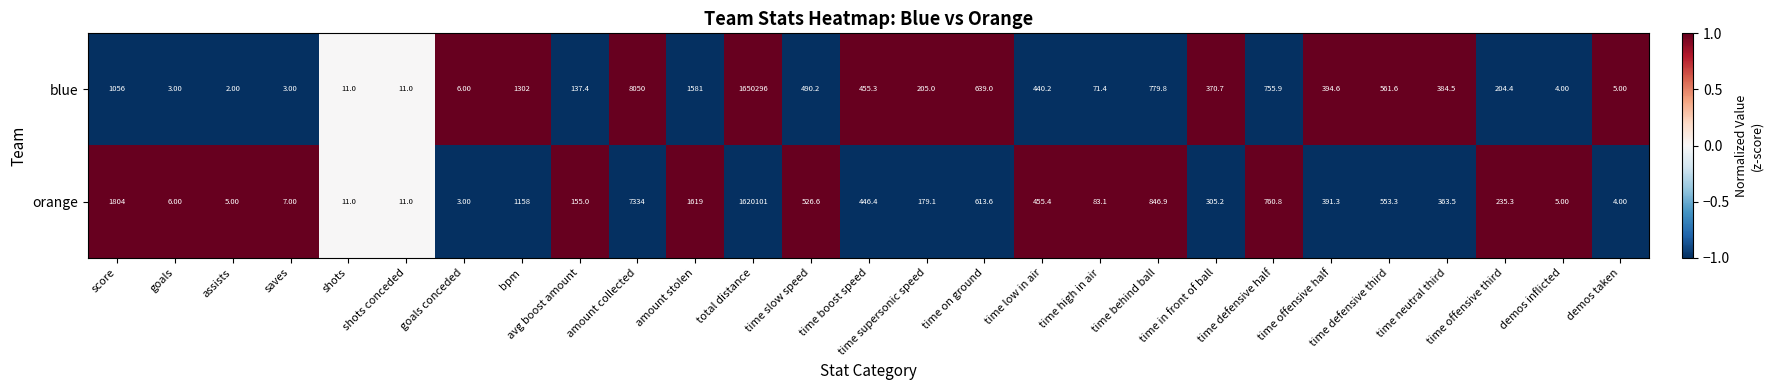

Which category has the highest value in the orange series?

total distance